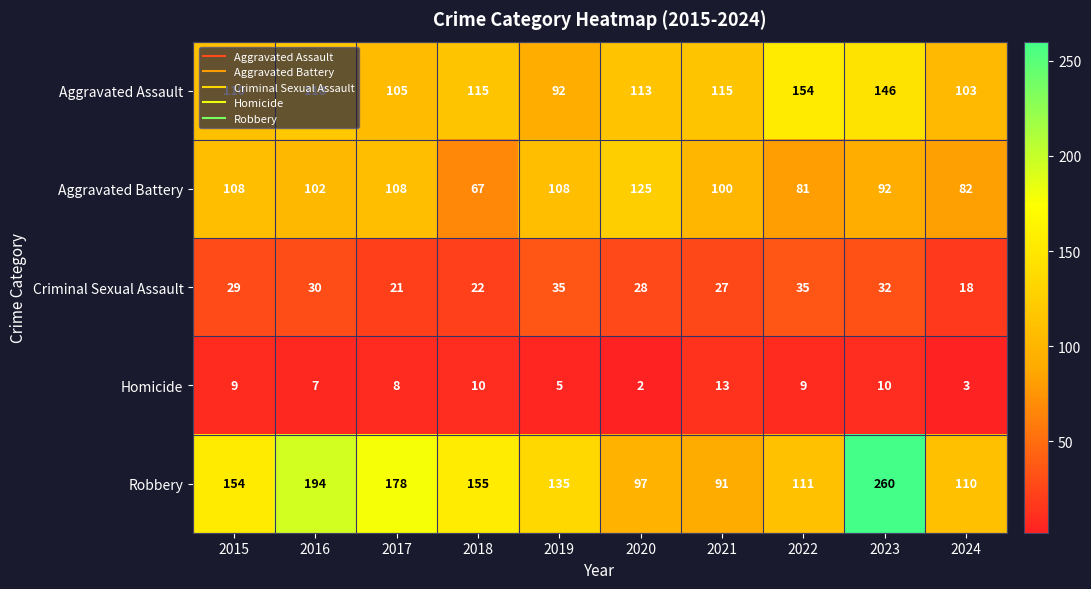

Rank the series by their maximum value, from lowest to highest.

Homicide, Criminal Sexual Assault, Aggravated Battery, Aggravated Assault, Robbery